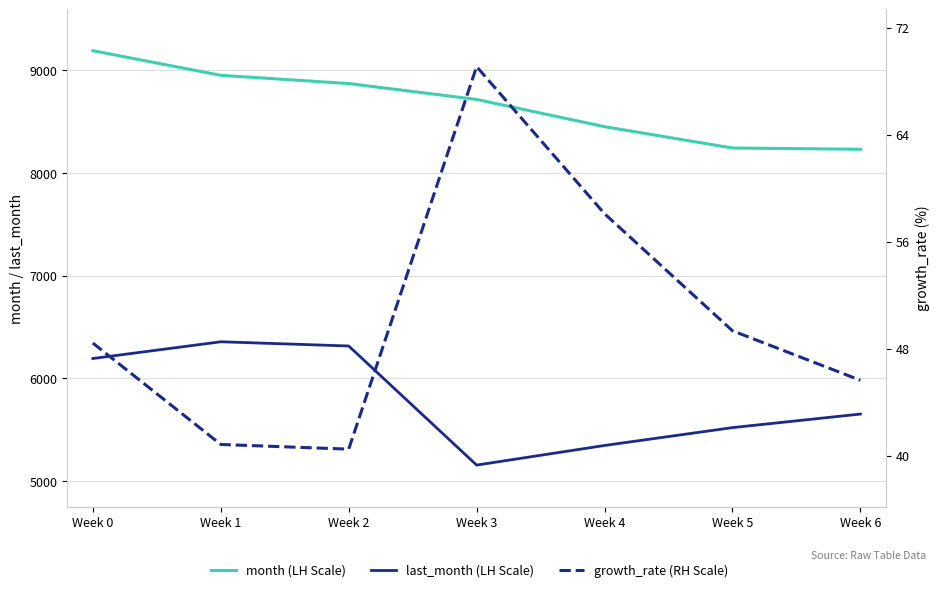

Reading left to right, transcribe all the data shown in this chart.

month (LH Scale): Week 0=9191.0	Week 1=8951.0	Week 2=8871.0	Week 3=8716.0	Week 4=8451.0	Week 5=8243.0	Week 6=8231.0
last_month (LH Scale): Week 0=6193.0	Week 1=6356.0	Week 2=6315.0	Week 3=5155.0	Week 4=5346.0	Week 5=5520.0	Week 6=5652.0
growth_rate (RH Scale): Week 0=48.4	Week 1=40.8	Week 2=40.5	Week 3=69.1	Week 4=58.1	Week 5=49.3	Week 6=45.6